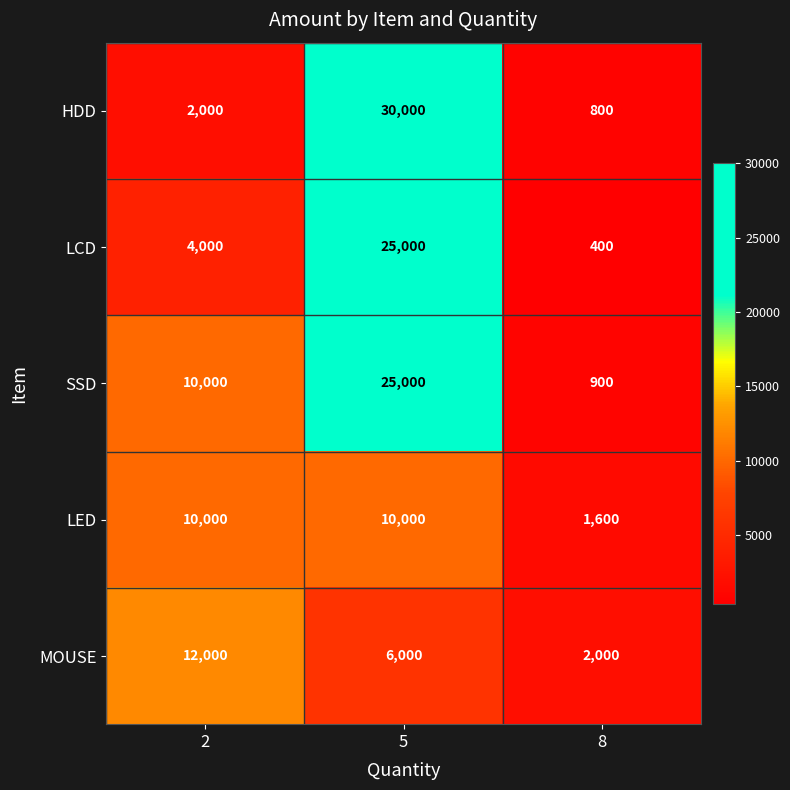

True or false: MOUSE has a value of 3654 at 5.

False